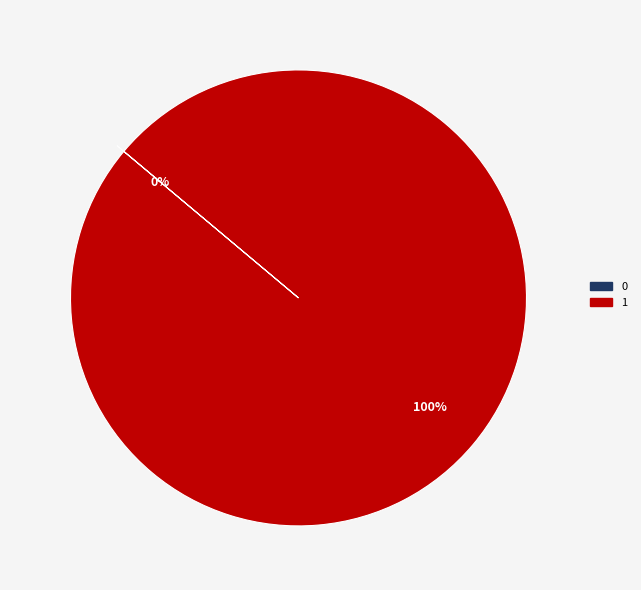

How many slices are in this pie chart?

2